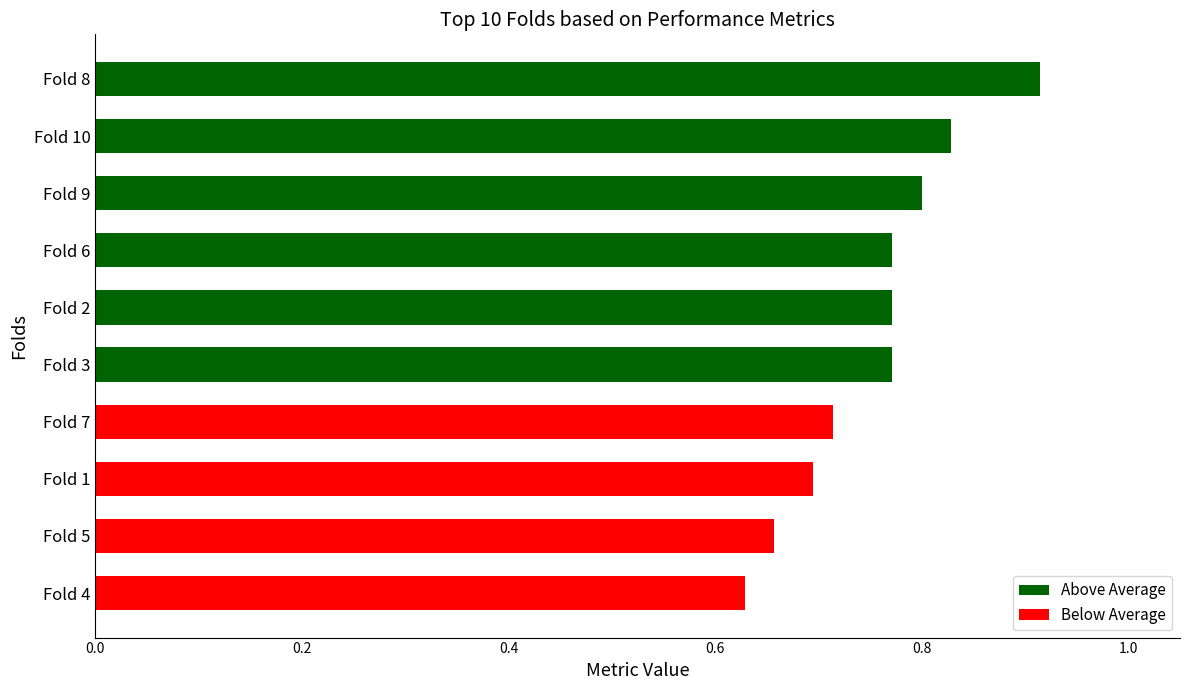

At which category does the chart reach its peak across all series?

Fold 8